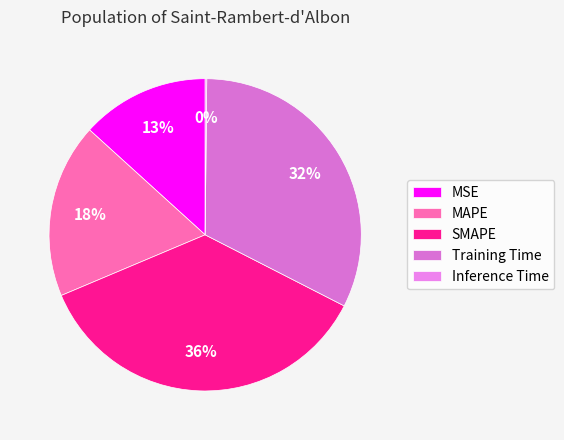

Rank the categories by value from highest to lowest.

SMAPE, Training Time, MAPE, MSE, Inference Time